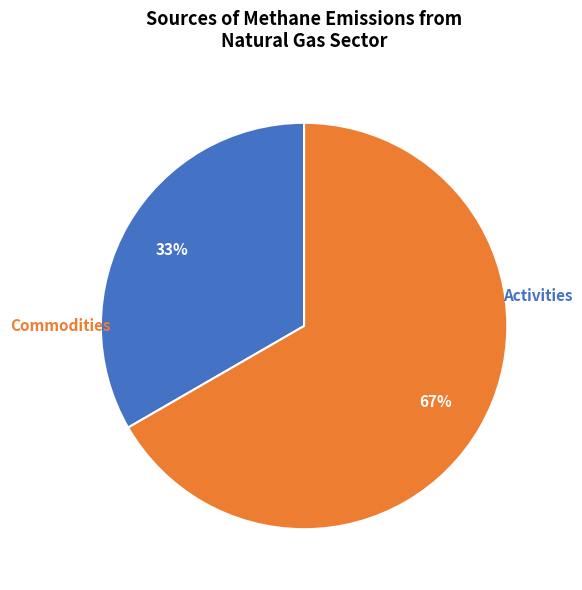

To the nearest percent, what is the difference between the largest and smallest slice percentages?

33%